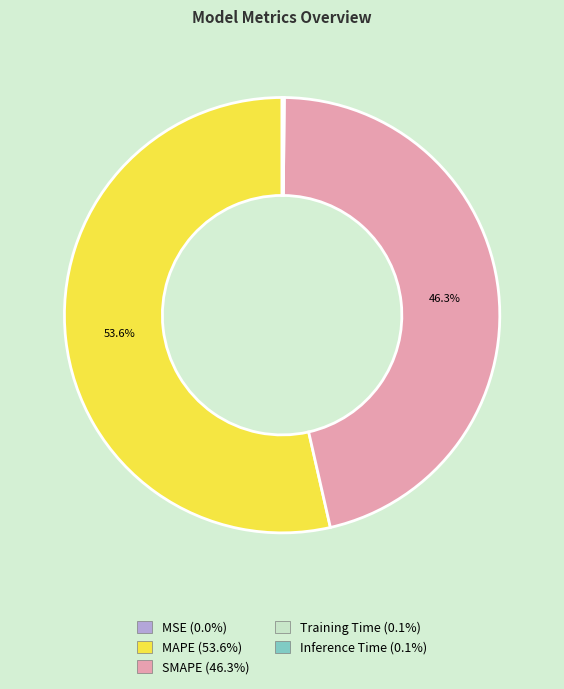

What percentage is NOT represented by SMAPE?

53.7%